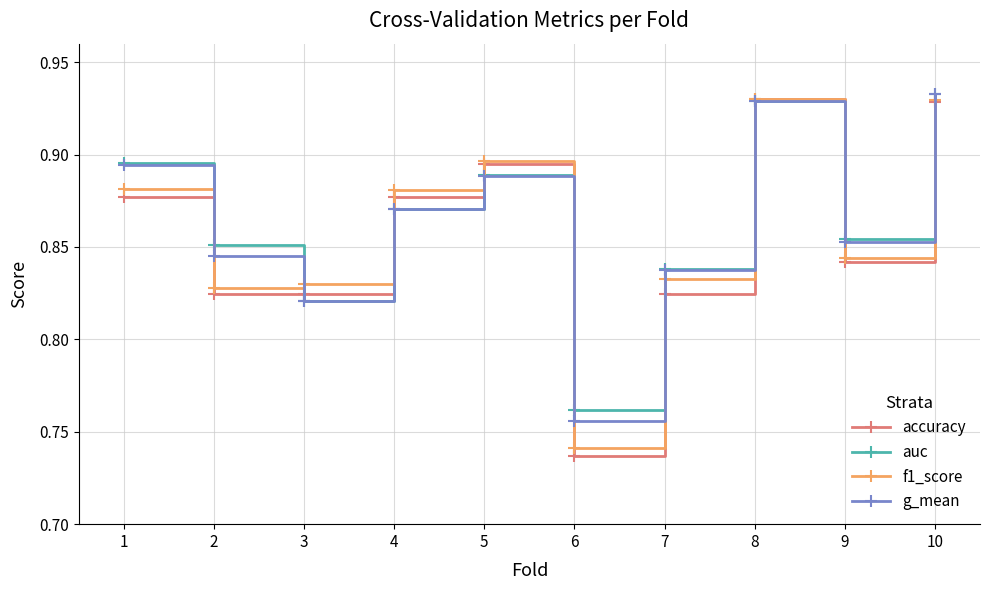

How many auc values are between 0 and 1?

10